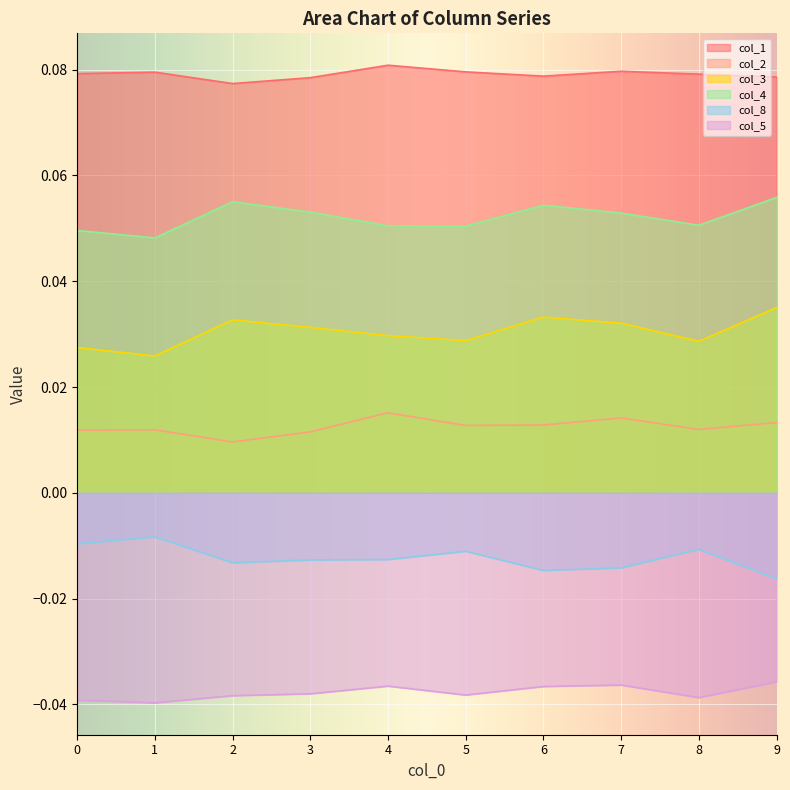

Which series has the largest range (max minus min)?

col_3